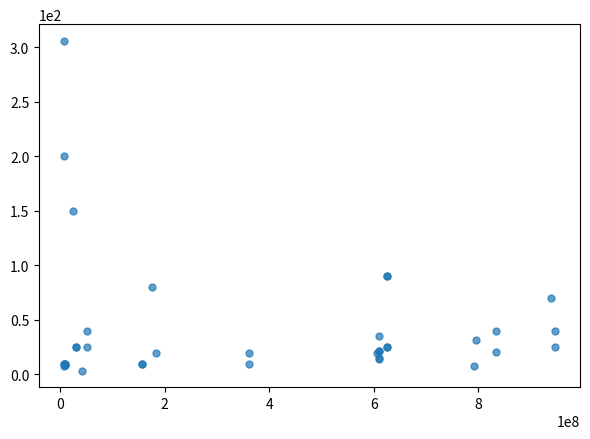

What Y value in the scatter plot is closest to 154?

150.0